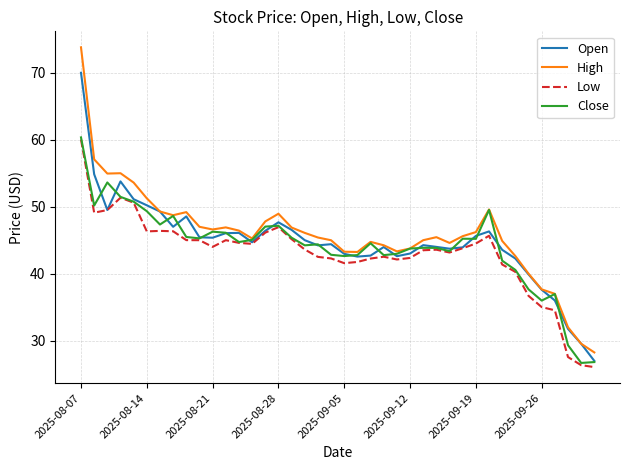

Which series has the largest range (max minus min)?

High